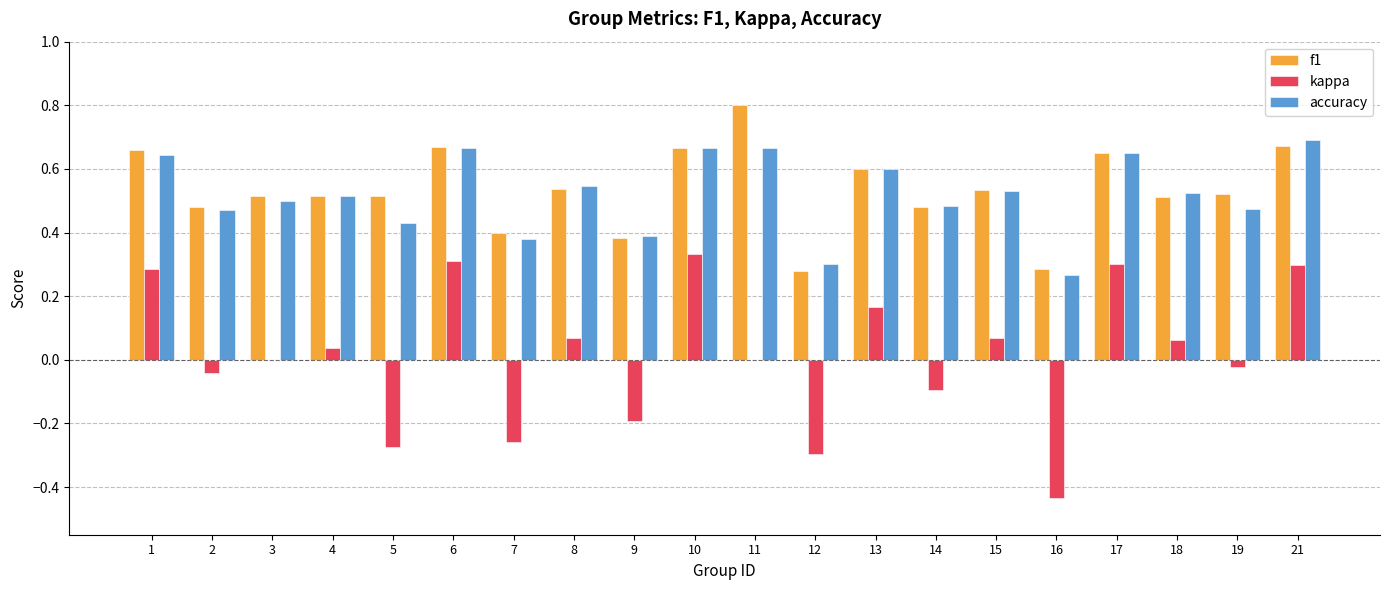

What is the sum of all accuracy values?

10.4